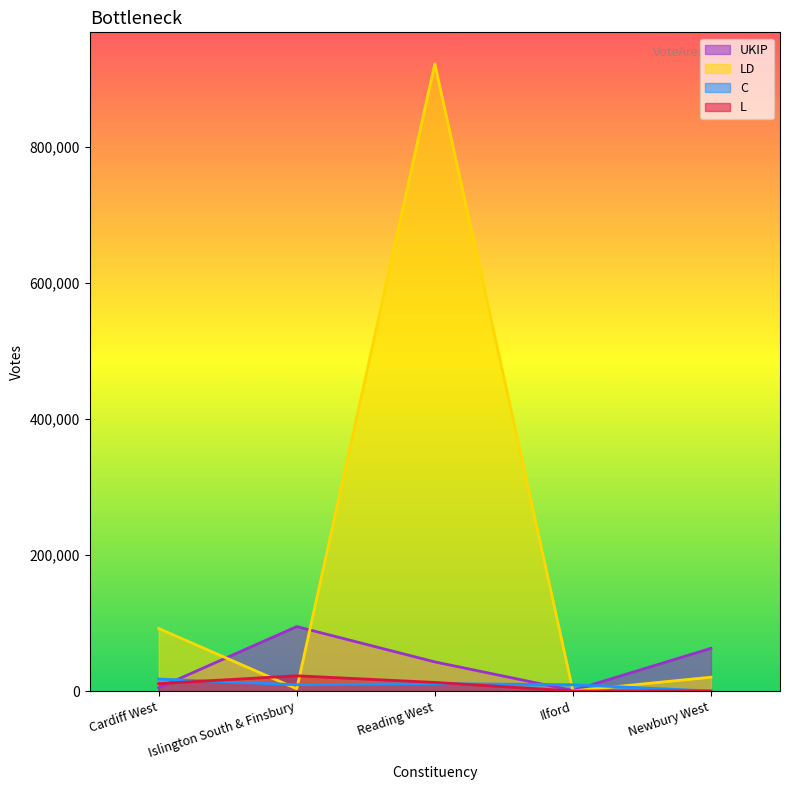

The C series shows 1894 at Islington South & Finsbury. True or false?

False